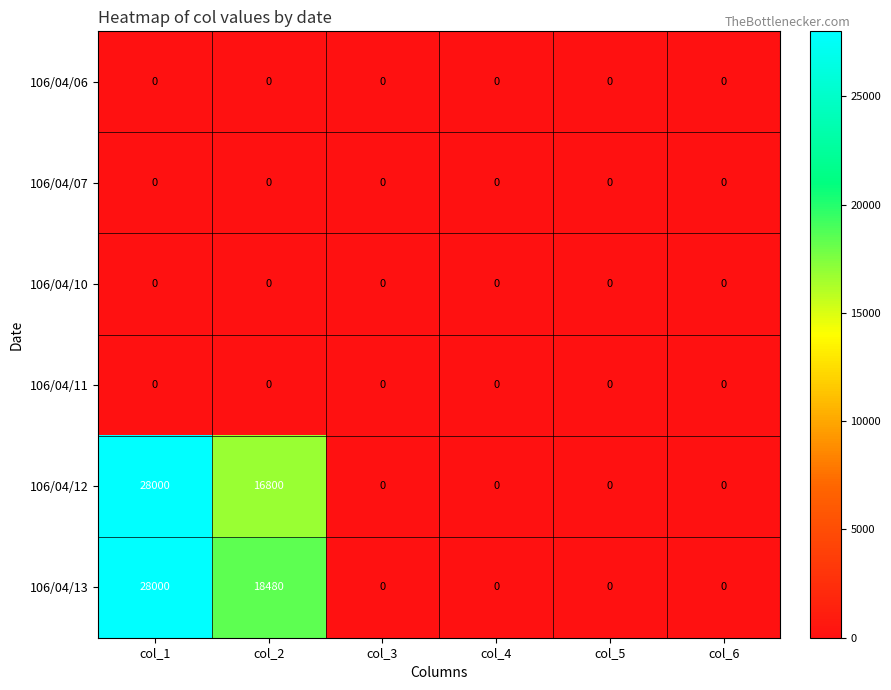

The 106/04/10 series shows 0 at col_6. True or false?

True